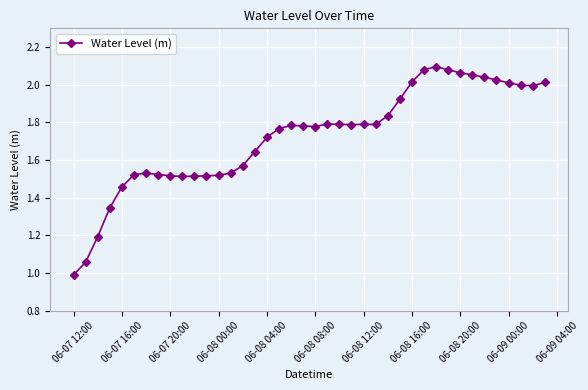

What is the difference between the second highest and second lowest values?

1.0